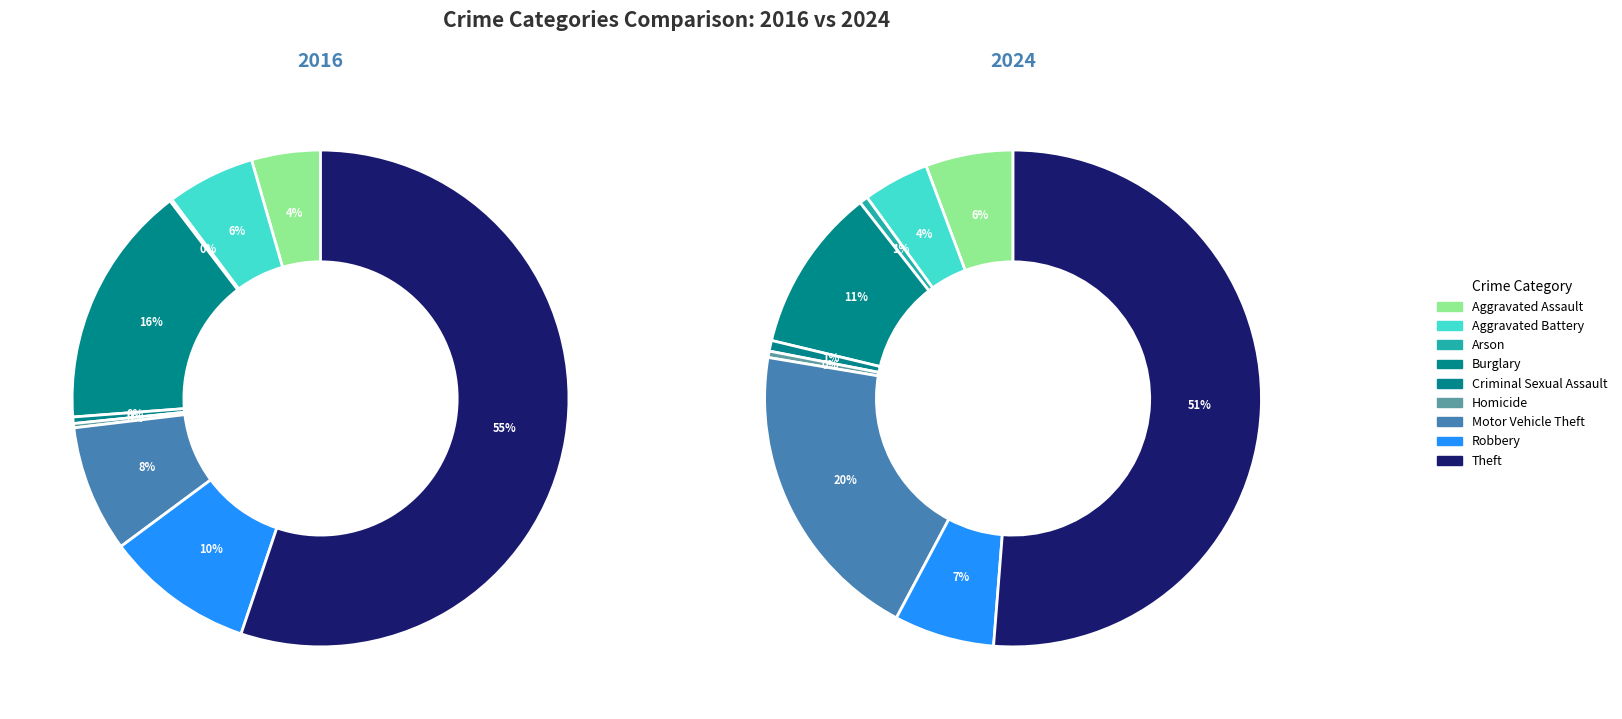

To the nearest percent, what is the difference between the largest and smallest slice percentages?

51%